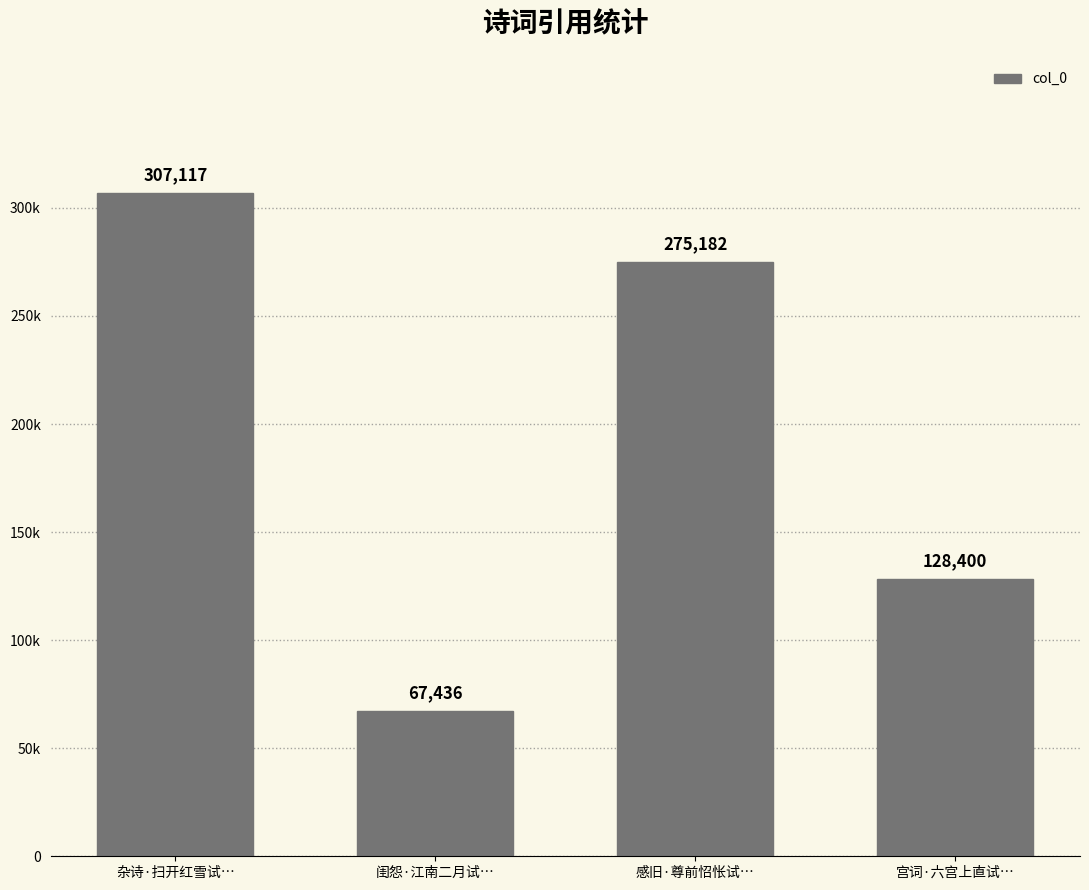

At which label does the data first exceed 275182?

杂诗·扫开红雪试…